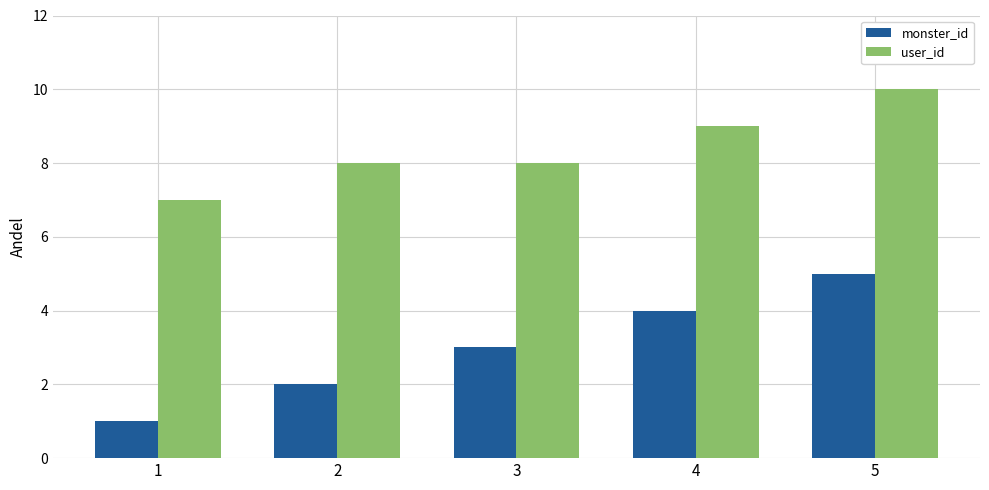

Which series has the largest range (max minus min)?

monster_id